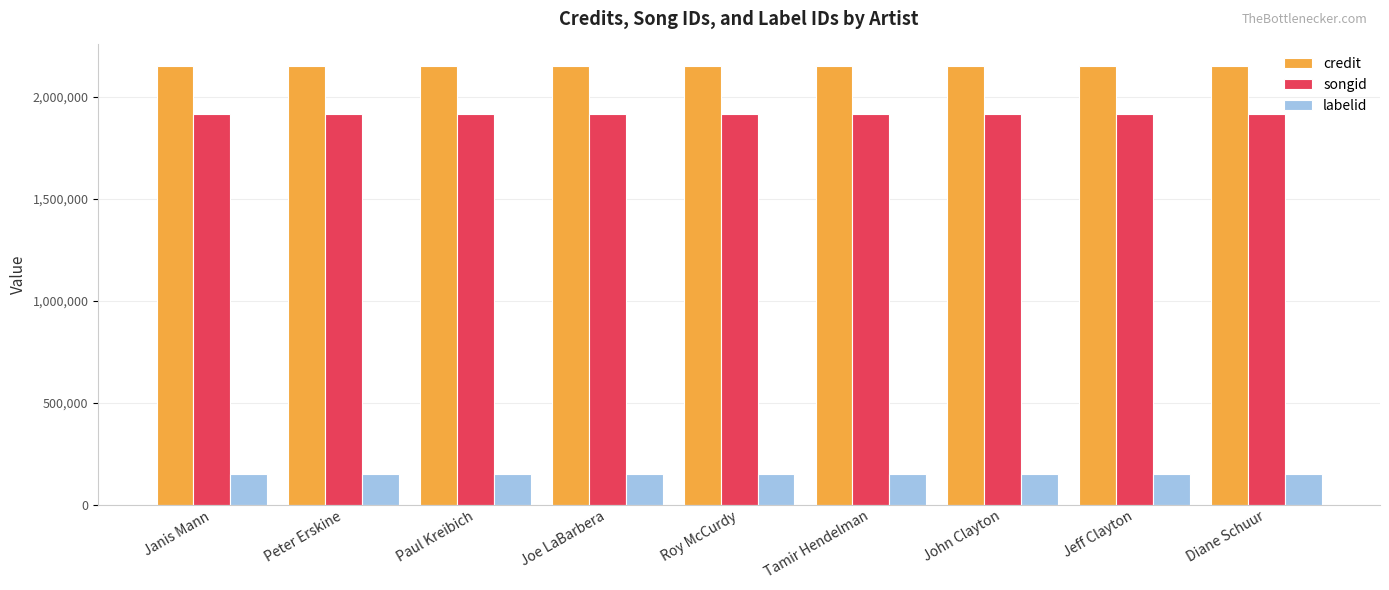

What are all the series names shown in the legend?

credit, songid, labelid